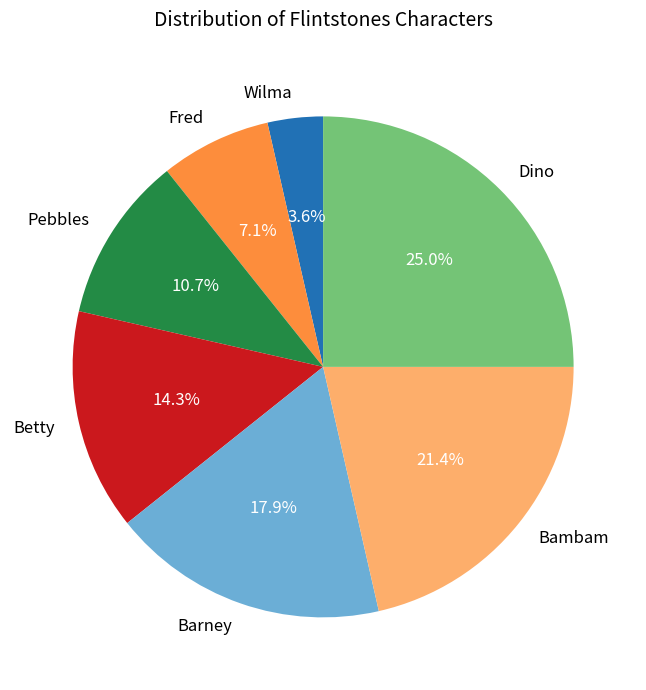

To the nearest percent, what portion does Dino represent?

25%